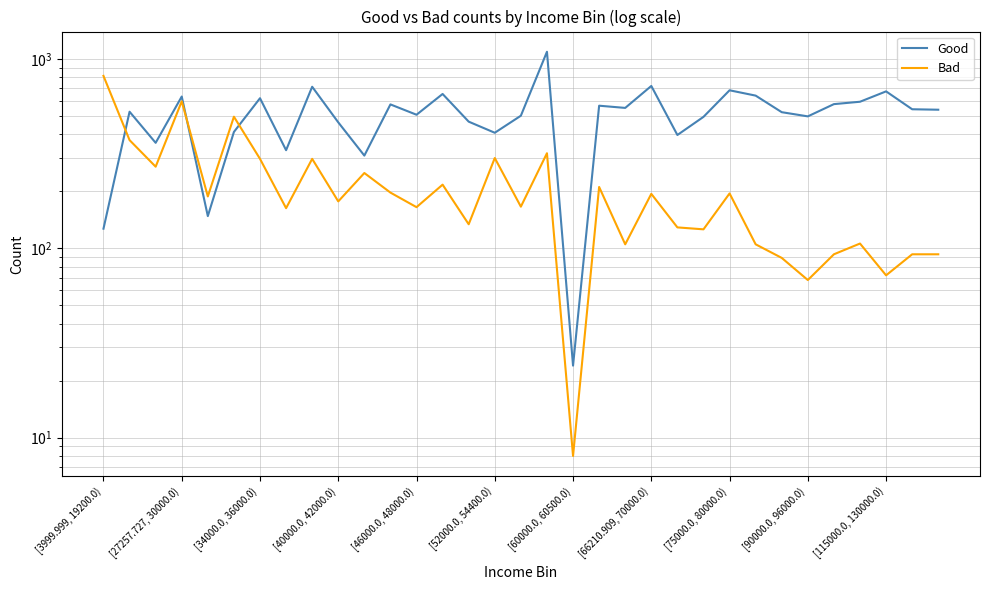

At which category is the sum across all series the highest?

17